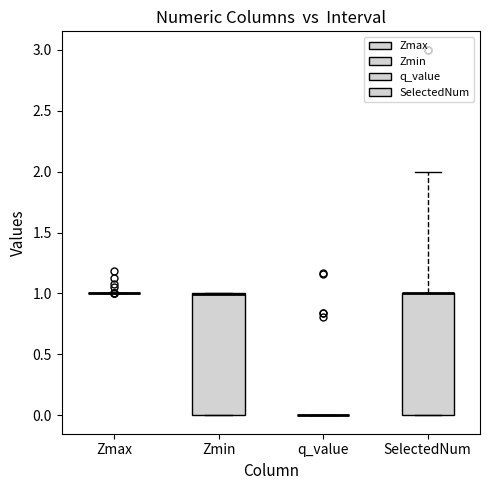

Reading left to right, read every box against the y-axis: the position of its median line, the range the box covers, and the ends of its whiskers. The values are not printed on the chart, so give them approximately, as read against the axis.

Zmax: box collapsed to a line at 1, whiskers 1 to 1
Zmin: median 1 (drawn on the box's upper edge), box 0 to 1, whiskers 0 to 1
q_value: box collapsed to a line at 0, whiskers 0 to 0
SelectedNum: median 1 (drawn on the box's upper edge), box 0 to 1, whiskers 0 to 2